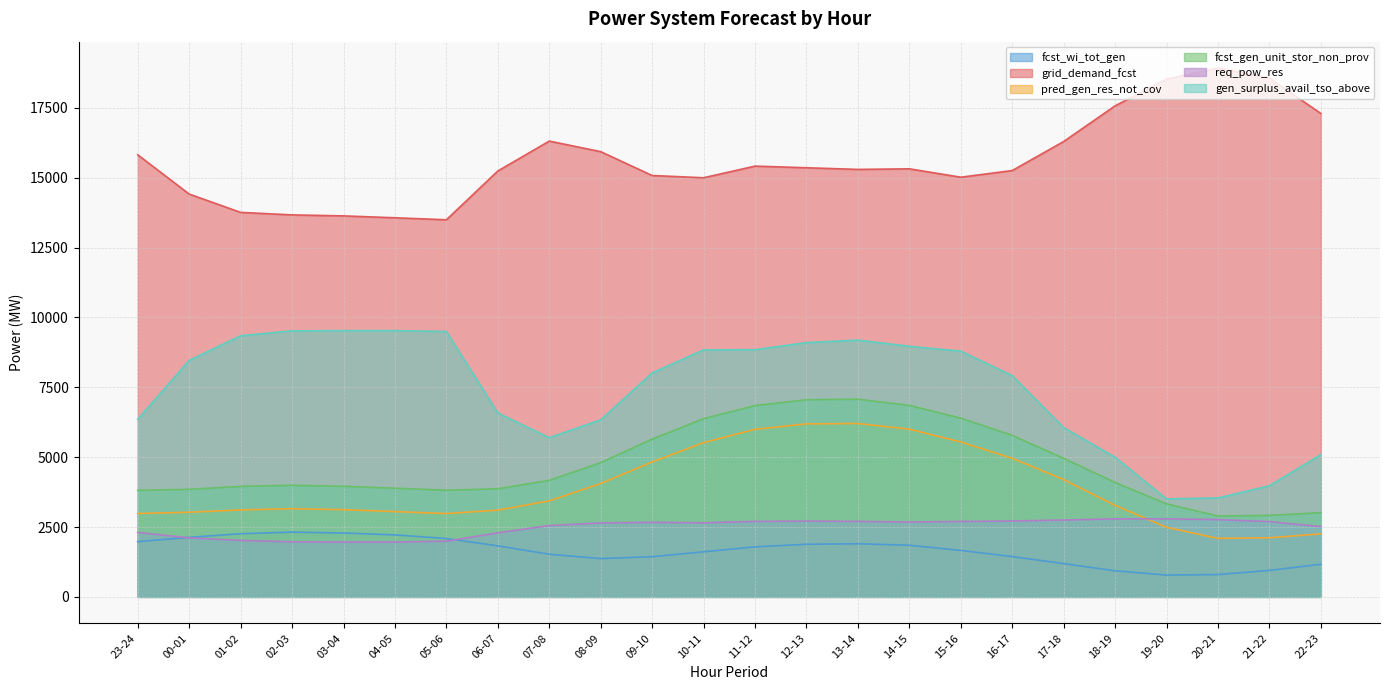

Which has a higher value, 09-10 or 18-19?

09-10